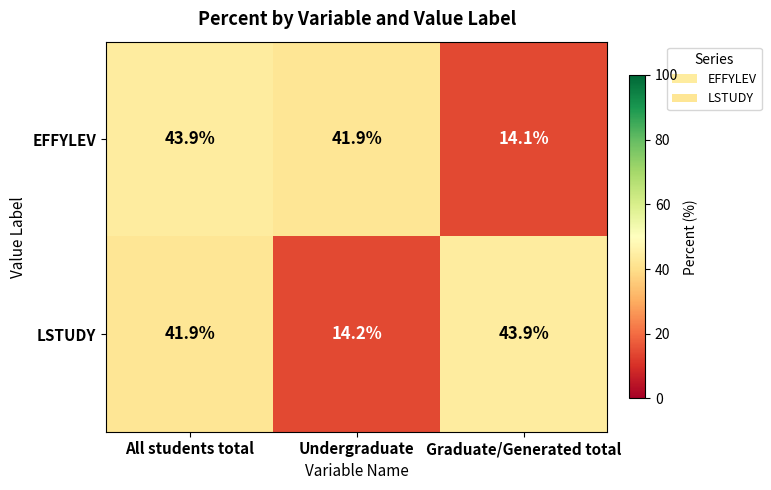

List the labels in order of LSTUDY value, largest first.

Graduate/Generated total, All students total, Undergraduate